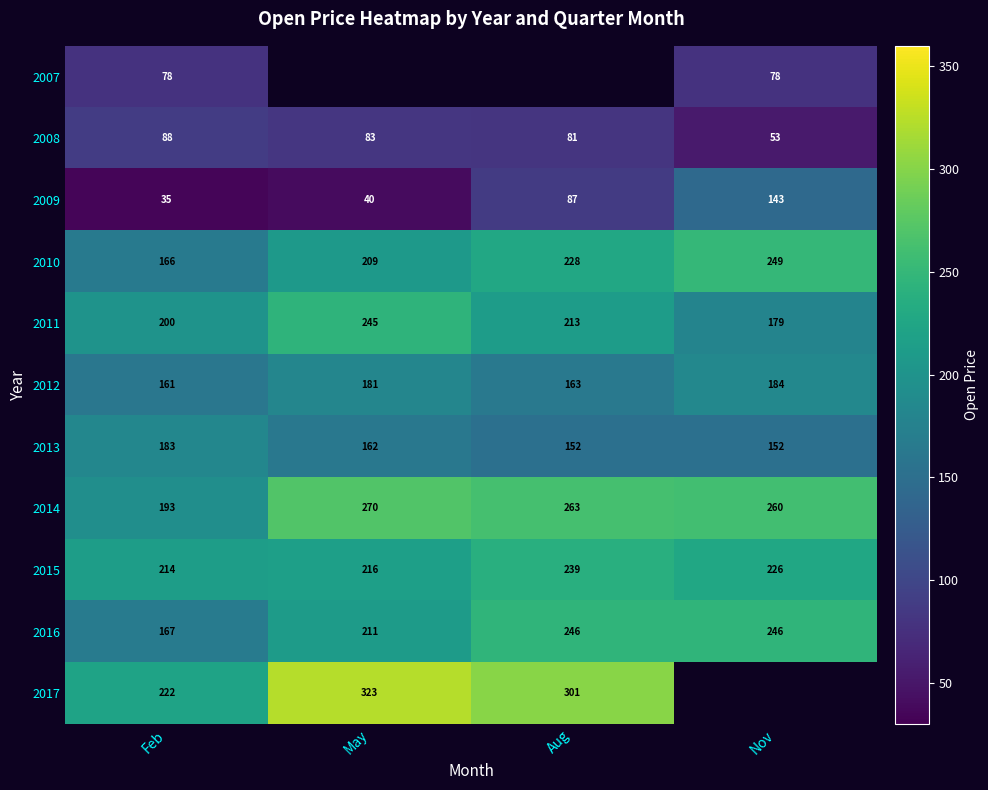

At how many categories does at least one series exceed 75?

4